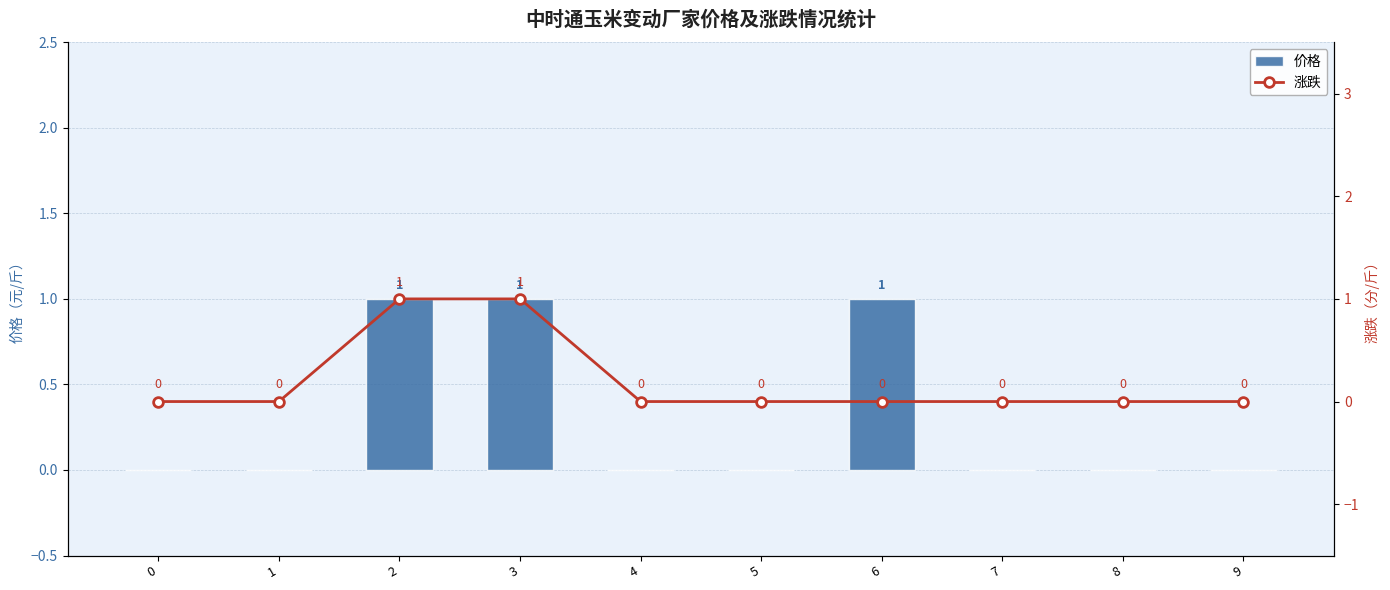

What is the sum of all 涨跌 values?

2